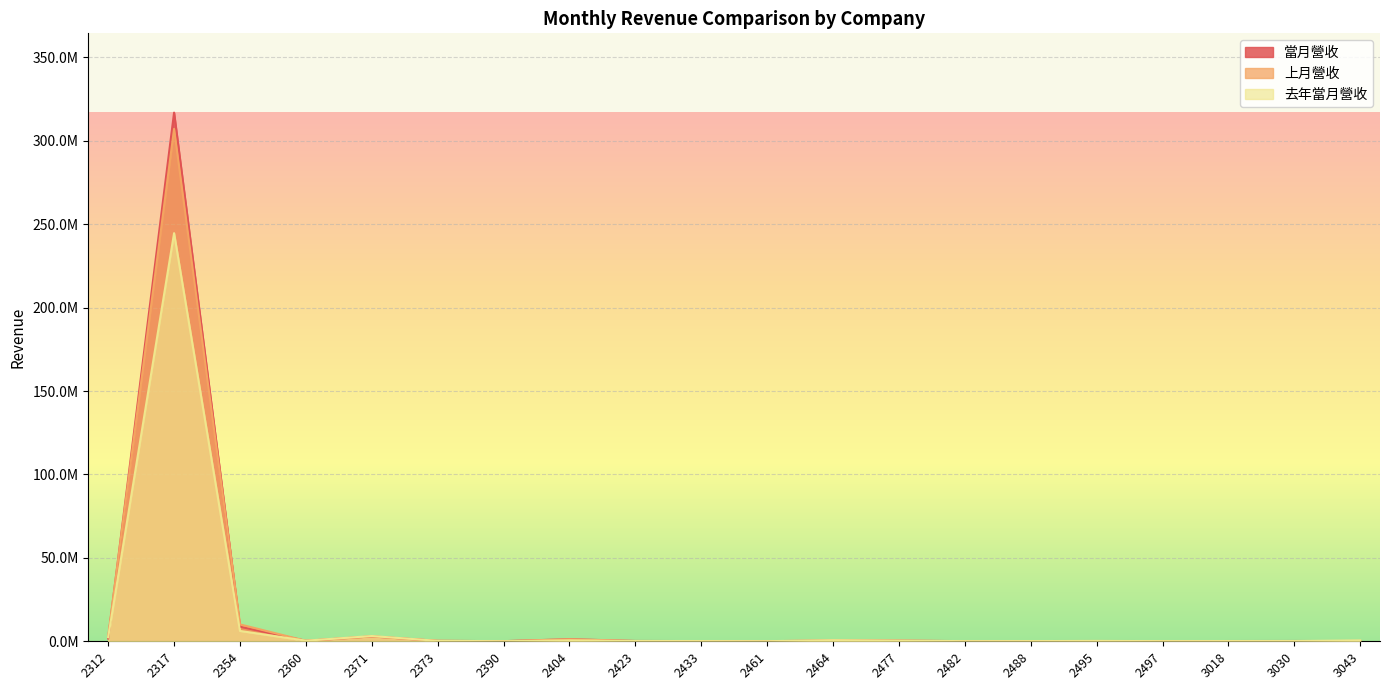

How many times do 當月營收 and 去年當月營收 cross each other?

6